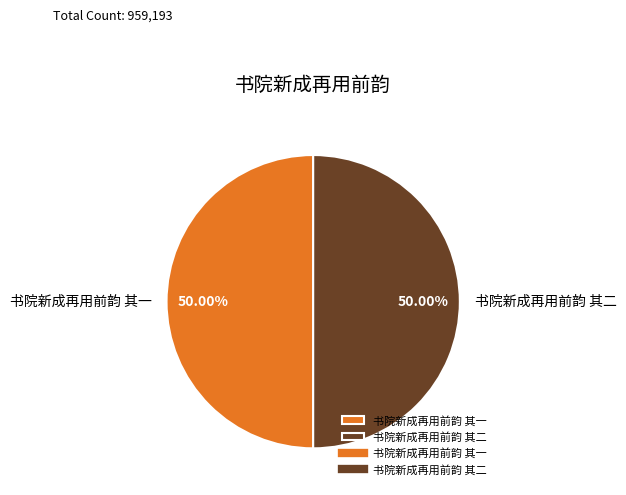

Count the number of slices in the pie.

2